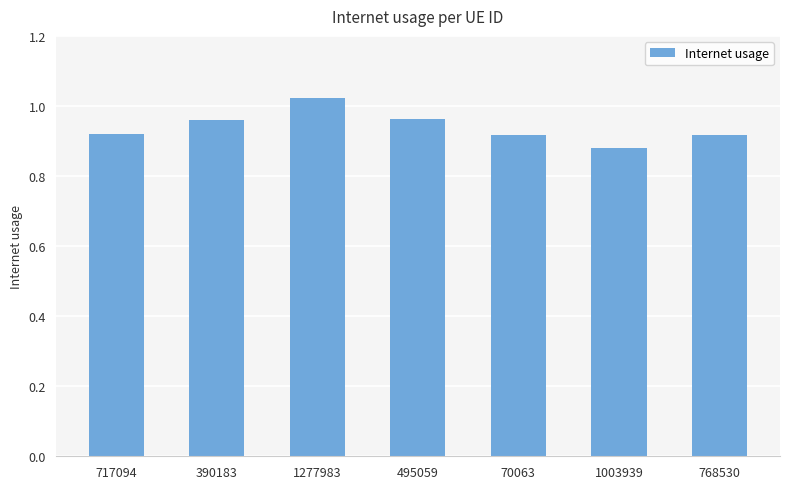

Which label corresponds to the smallest value in the chart?

1003939